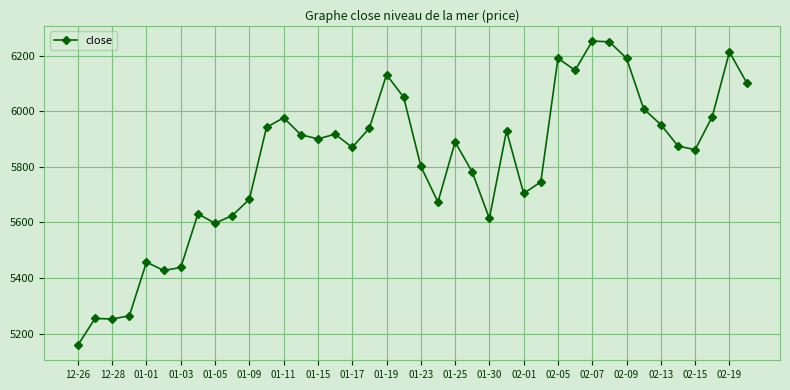

What is the sum of all values?

232602.1